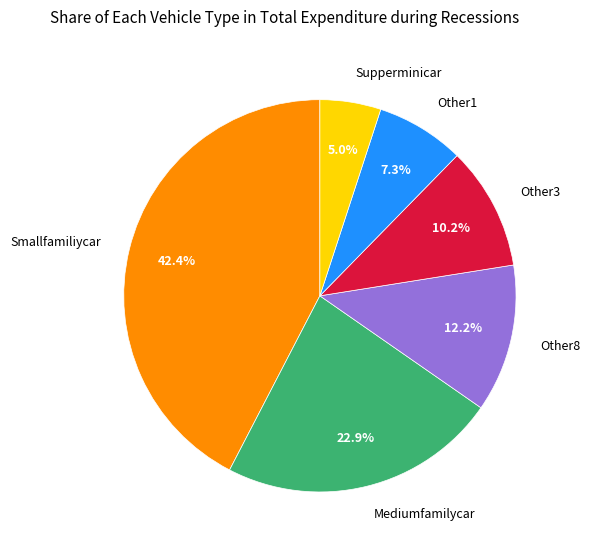

Combined, what portion of the pie is Supperminicar and Smallfamiliycar?

47.4%